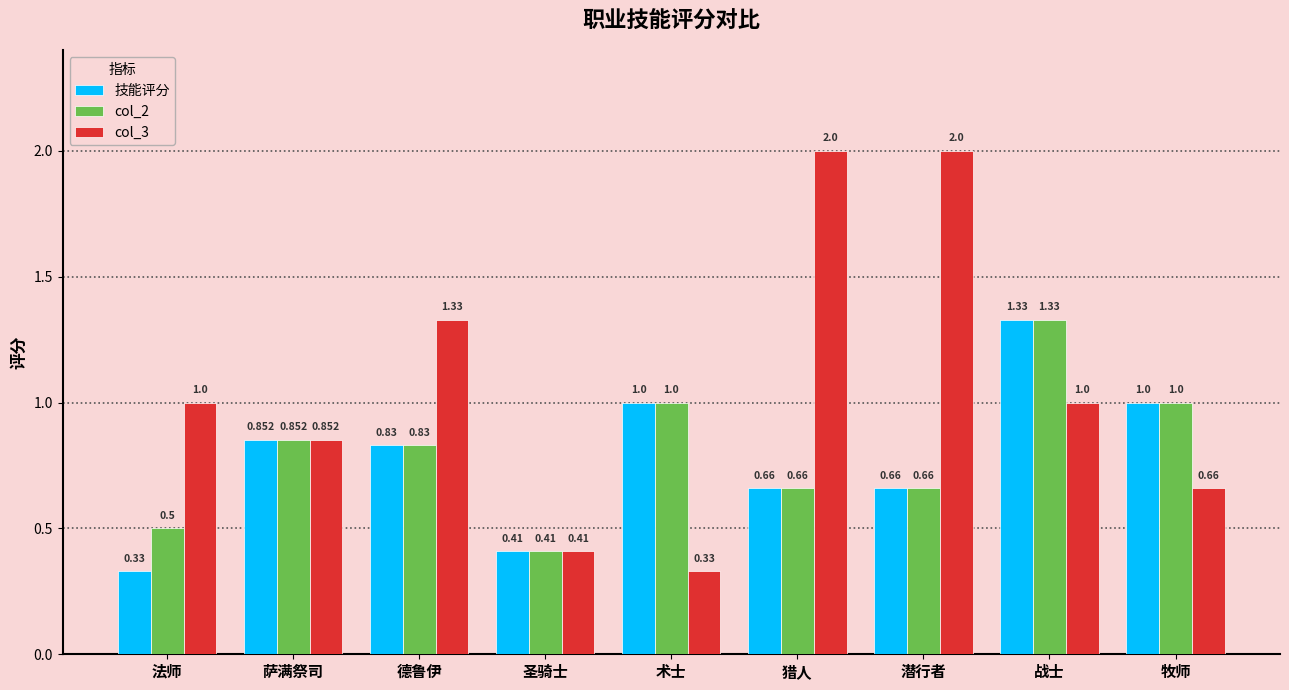

Which series has the largest range (max minus min)?

col_3